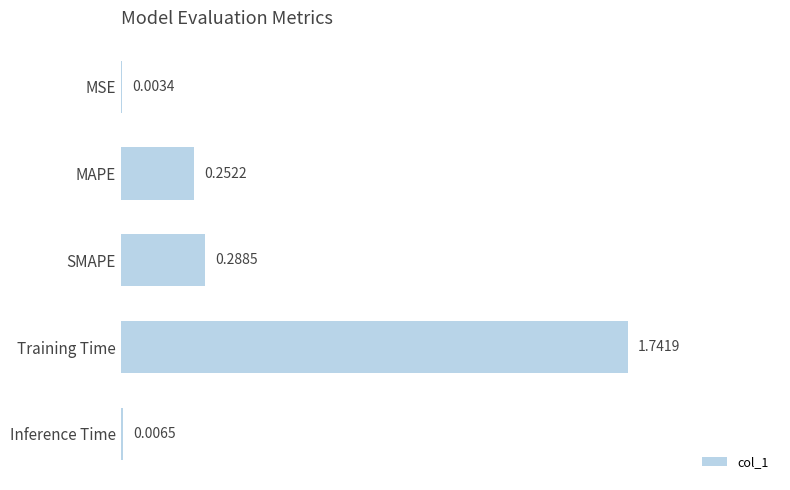

Are the bars grouped side by side (vs. stacked)?

No